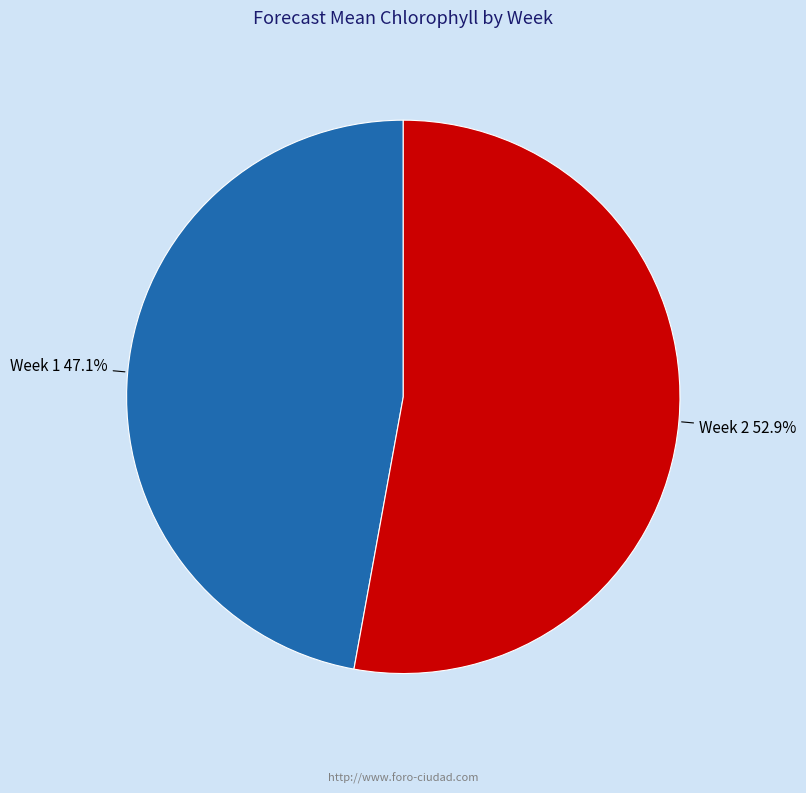

Does any single category account for the majority?

Yes